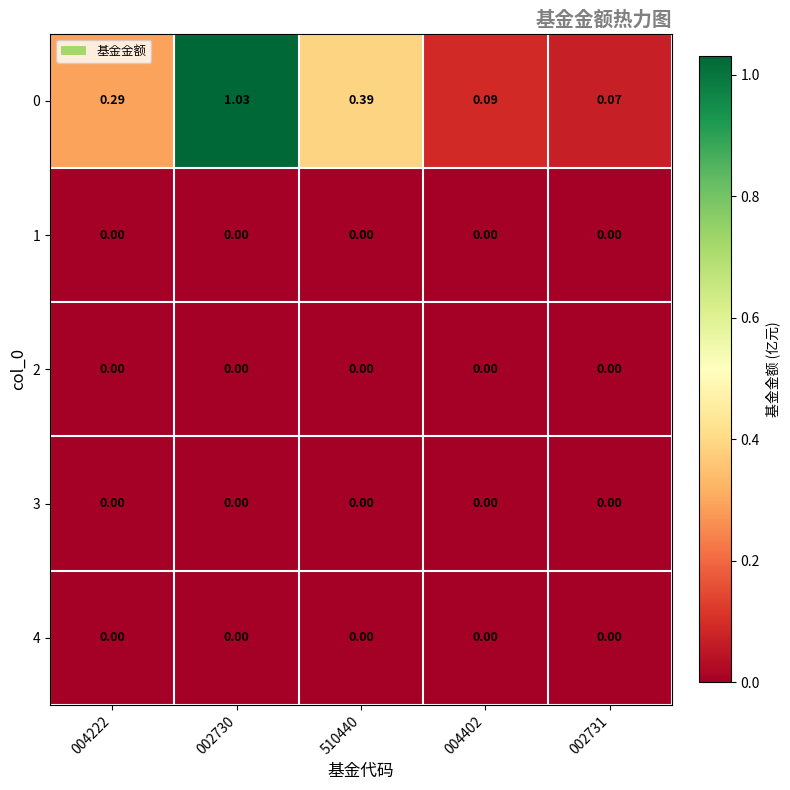

Is the value of 0 at 002730 greater than the value of 1 at 004222?

Yes